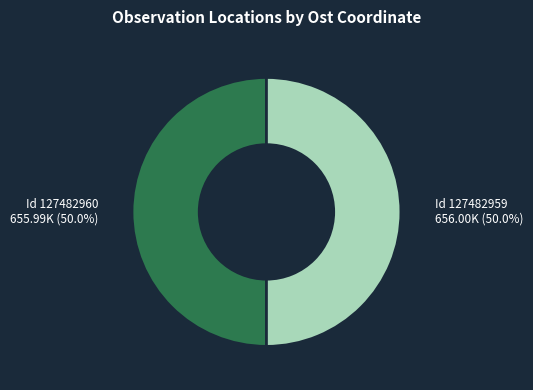

Count the number of slices in the pie.

2